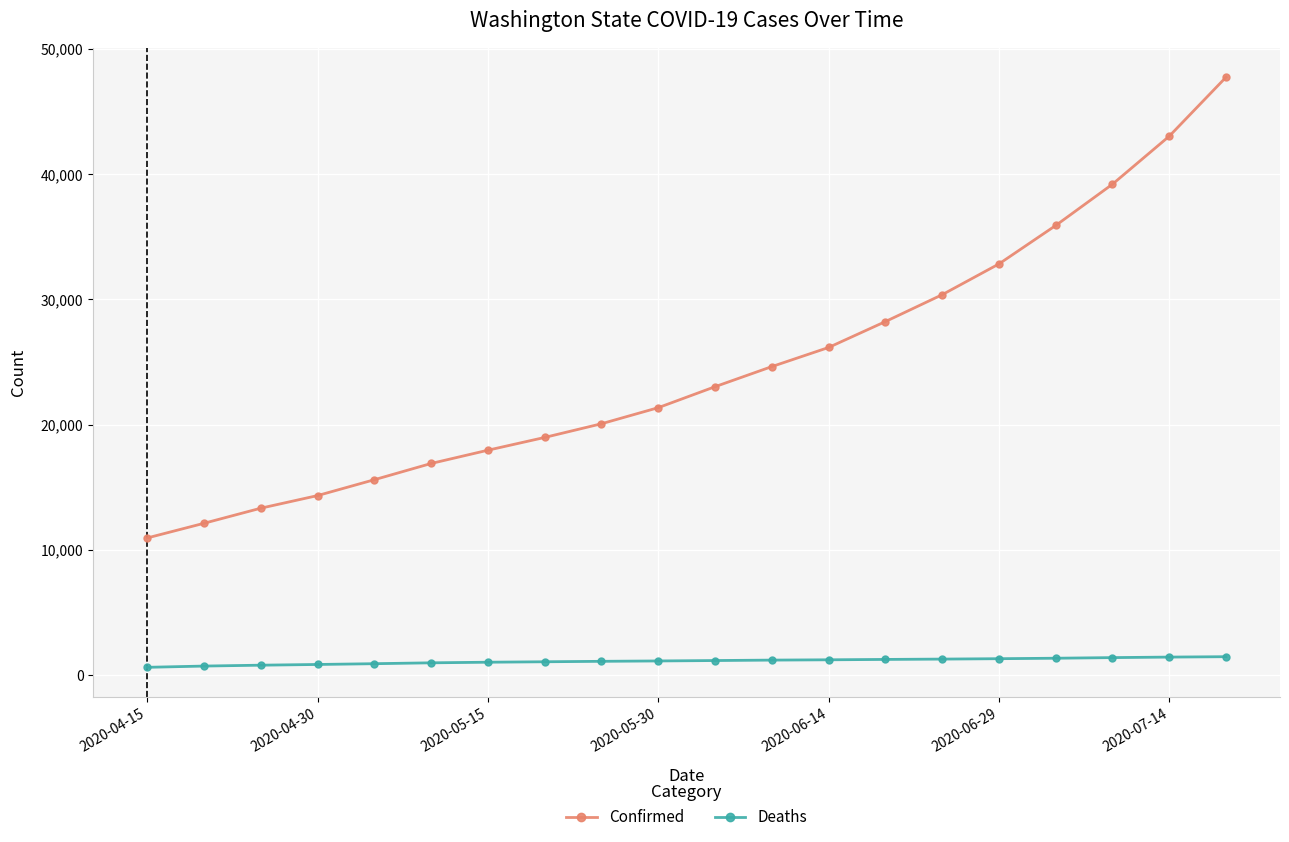

What is the value of the Deaths point at the 15th from the left?

1266